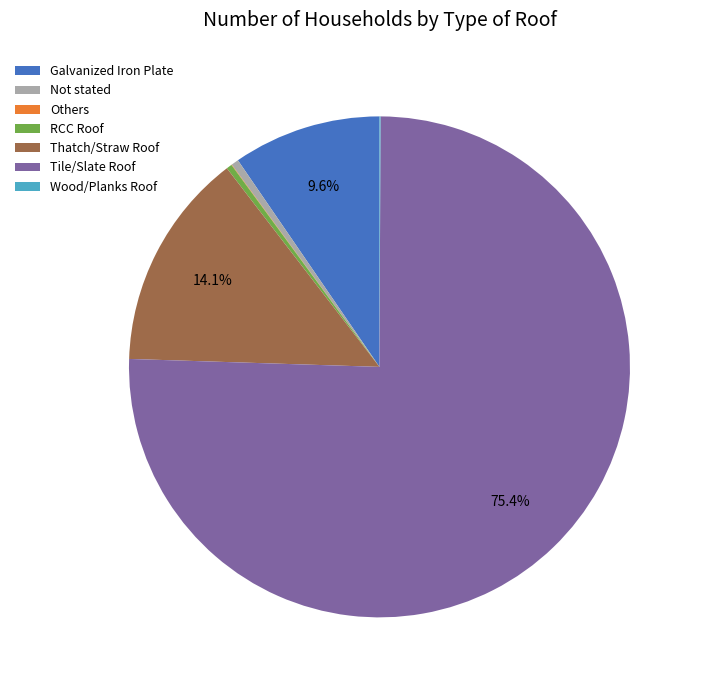

To the nearest percent, what is the average slice percentage?

14%